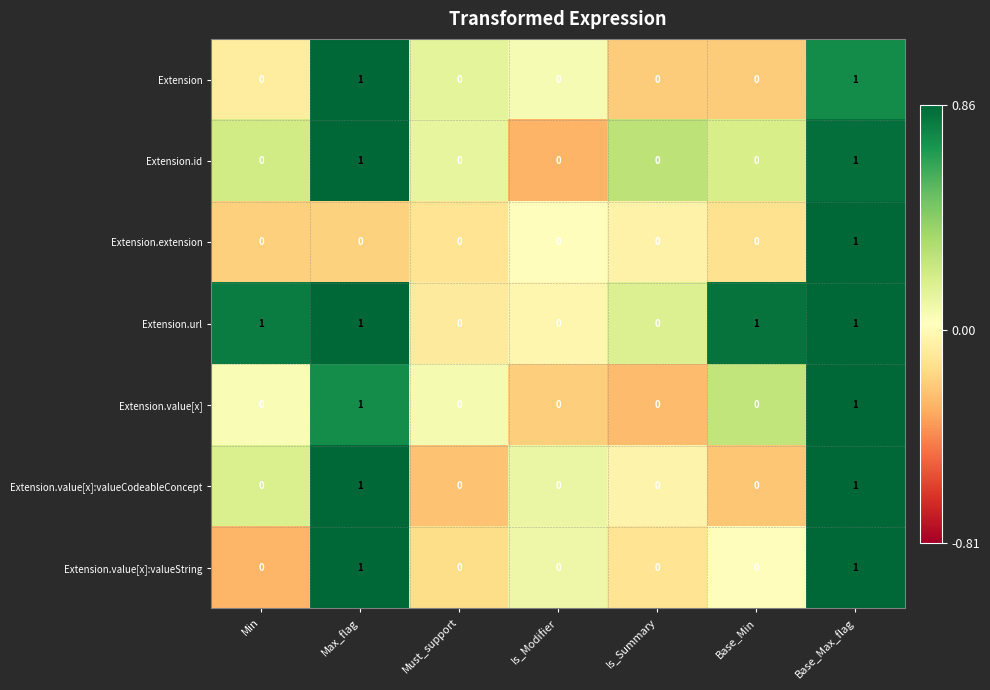

Count the number of data series in this chart.

7